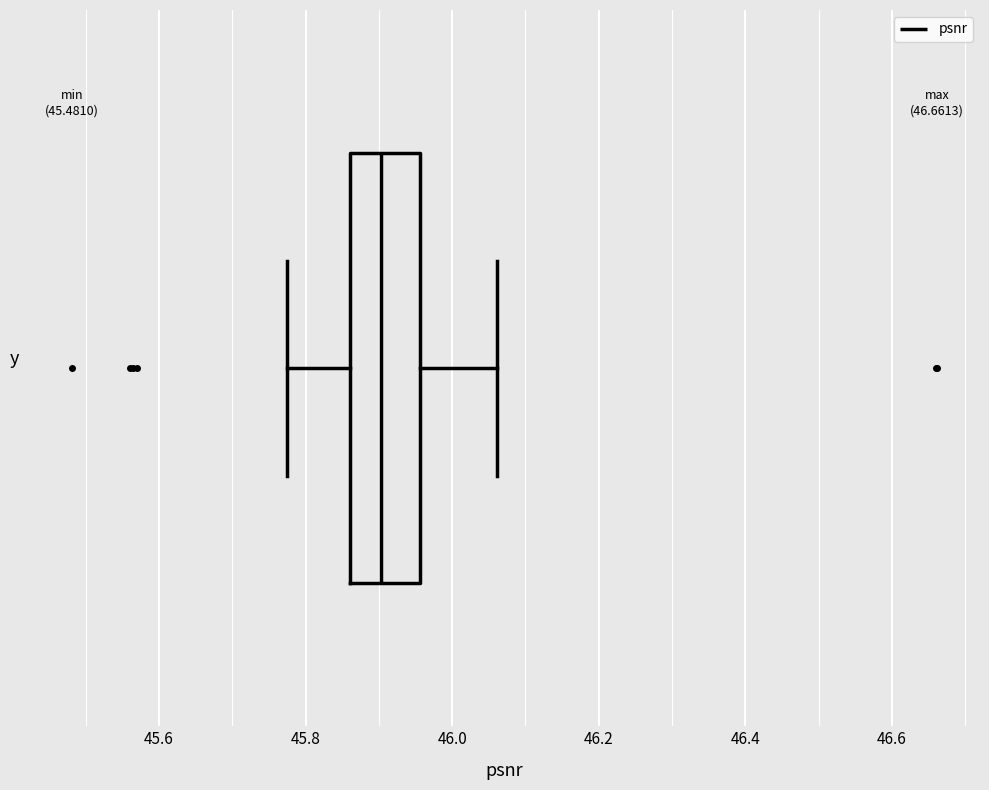

Where does the left whisker of the box end on the x-axis? The values are not printed on the chart, so give them approximately, as read against the axis.

45.78